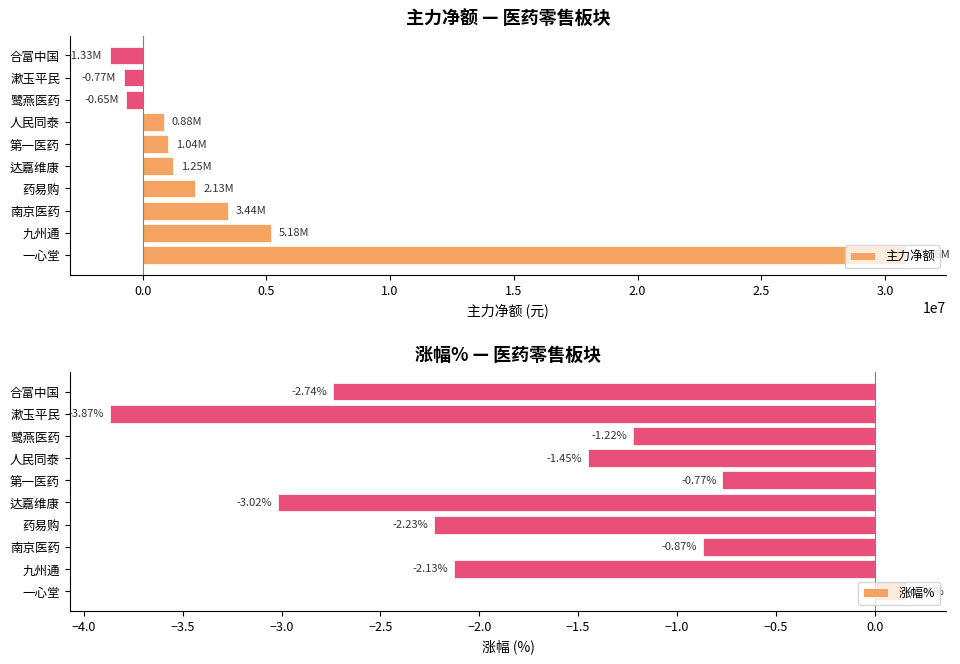

Which series has the largest total across all categories?

主力净额